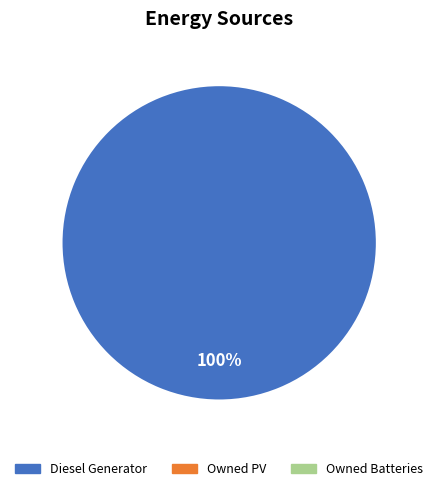

Is there any slice that represents more than half of the pie?

Yes